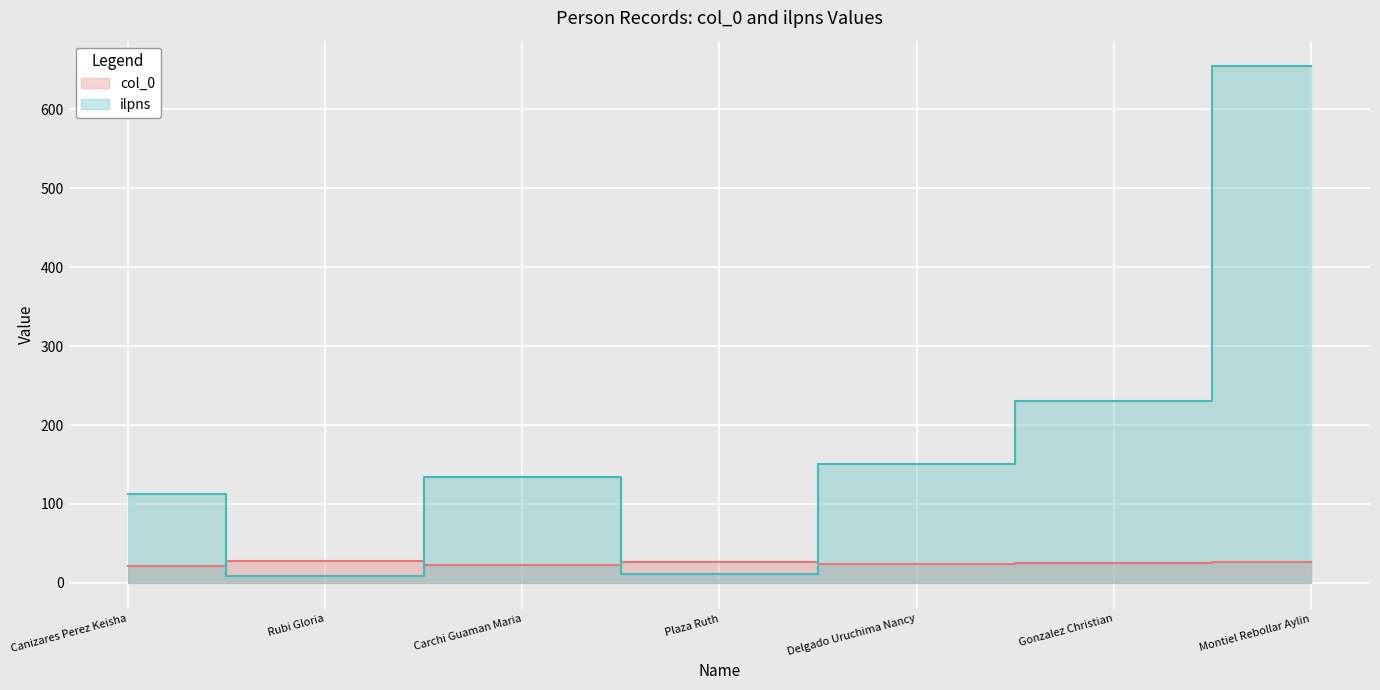

In ilpns, how many points are higher than both neighbors (excluding endpoints)?

1